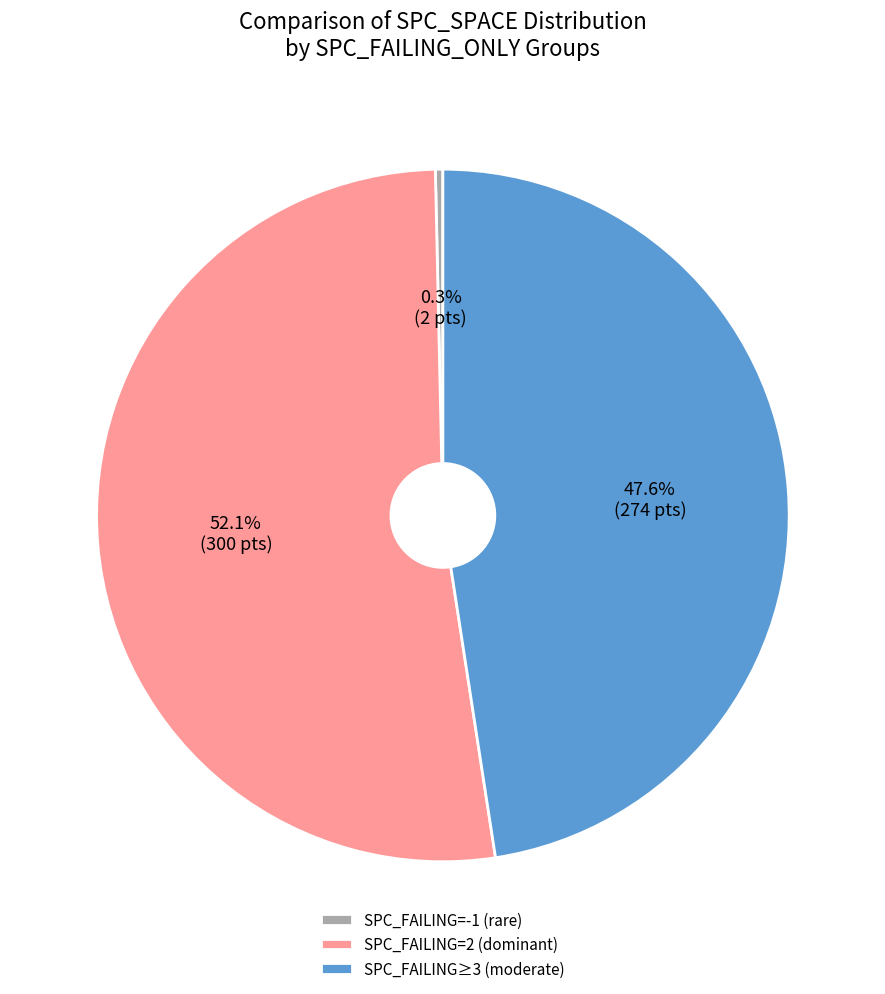

Which category has the biggest portion of the pie?

SPC_FAILING=2 (dominant)